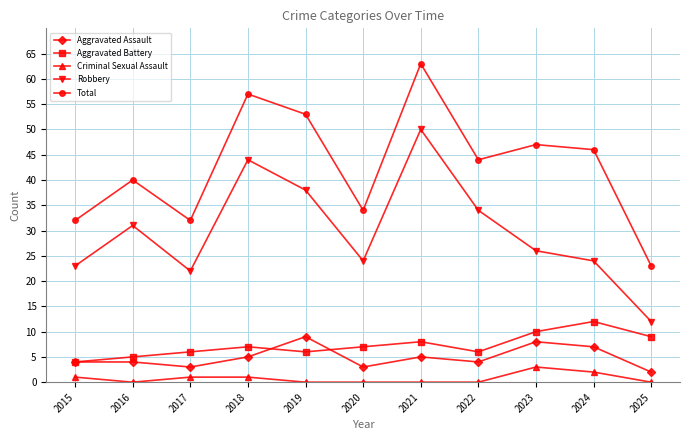

What is the value of the Total point at the 5th from the left?

53